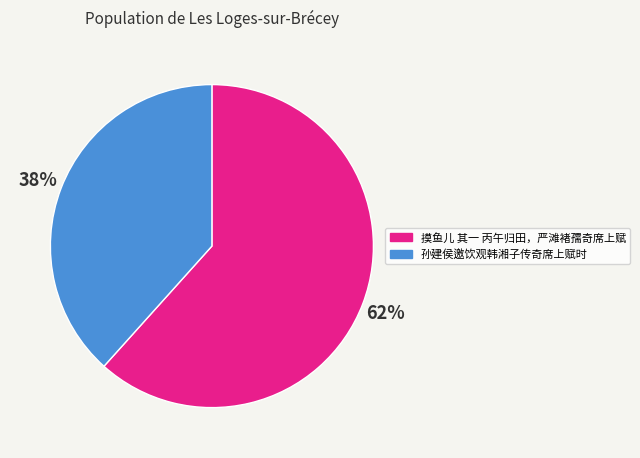

To the nearest percent, what portion does 摸鱼儿 其一 丙午归田，严滩褚孺奇席上赋 represent?

62%